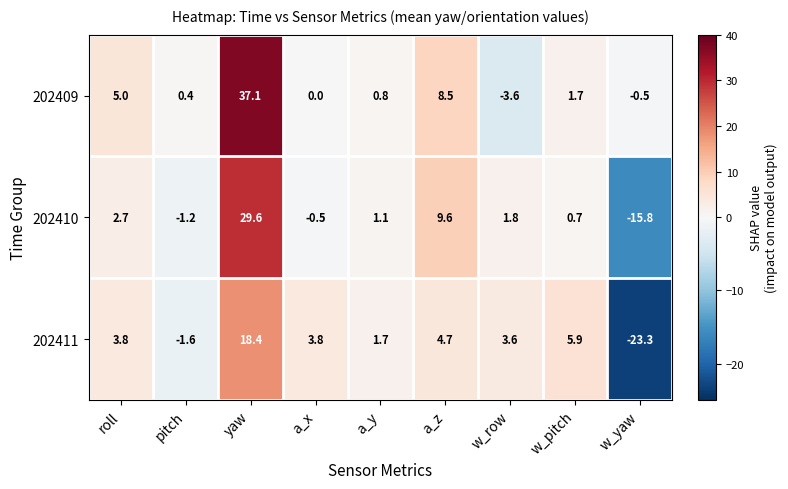

What is the difference between the maximum and minimum values in the 202410 series?

45.4